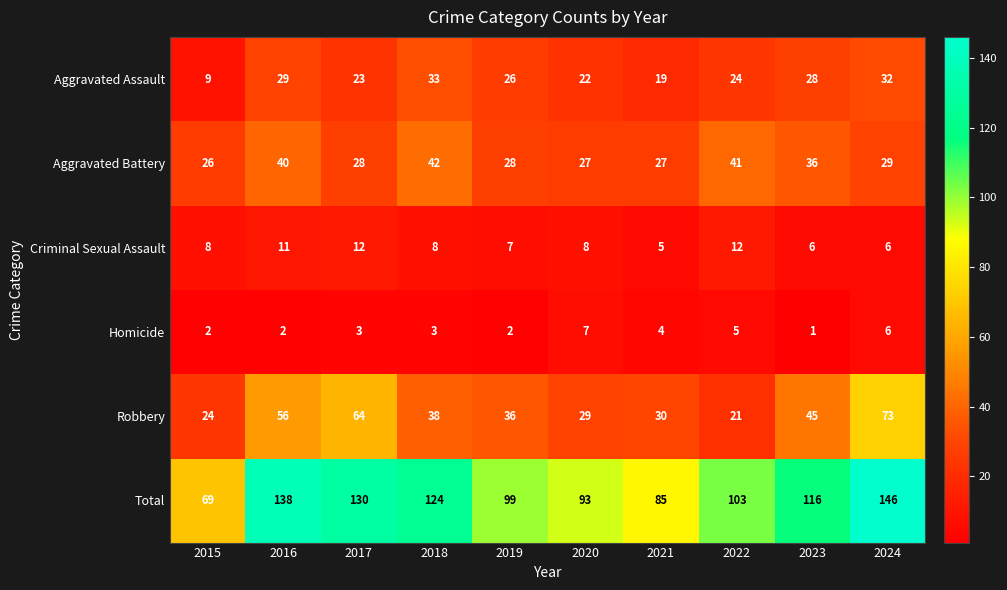

The value of Aggravated Battery at 2017 is 13. True or false?

False